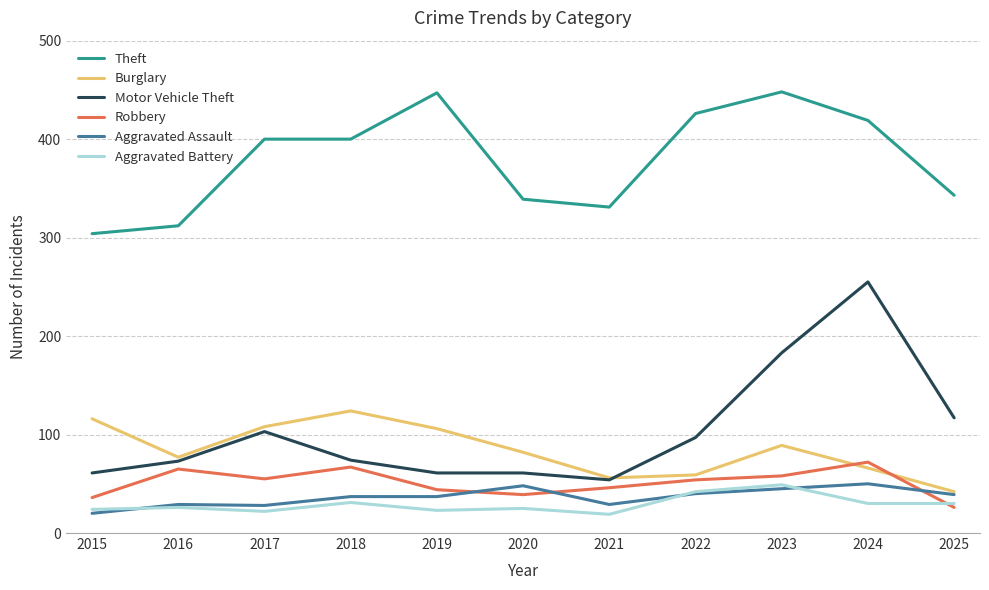

True or false: Theft has more than 1 interior local peaks.

True